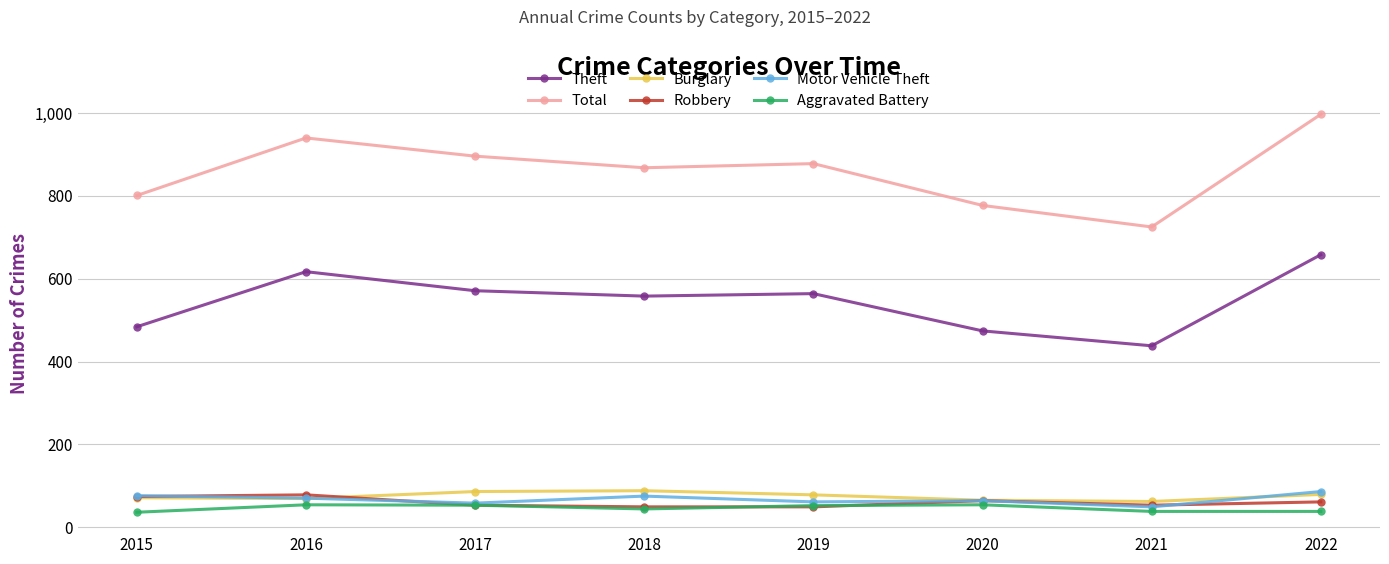

Is the value of Robbery at 2022 greater than the value of Aggravated Battery at 2015?

Yes